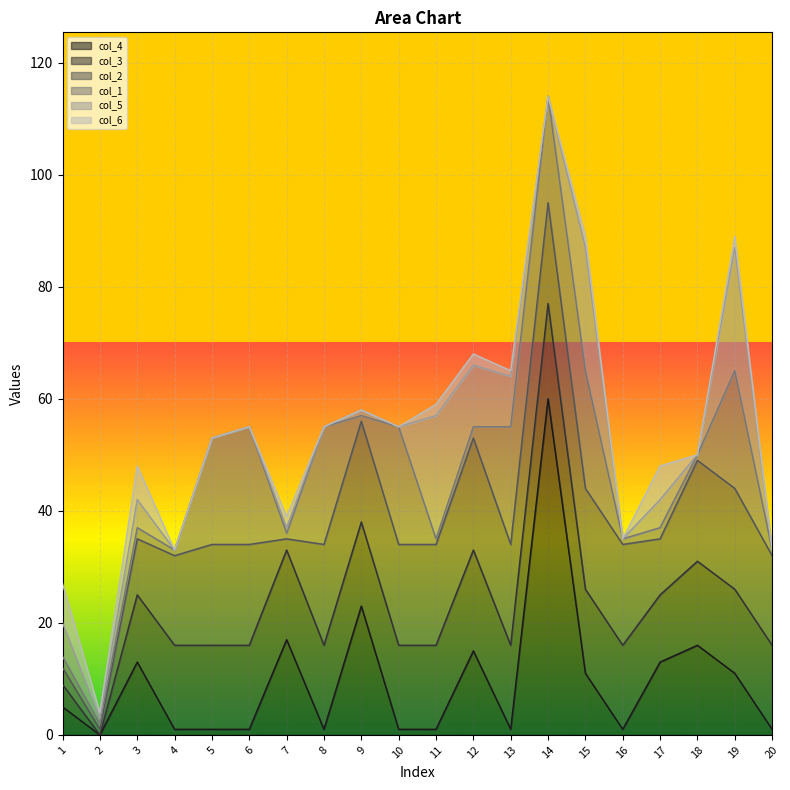

True or false: col_4 and col_2 cross at least once.

True